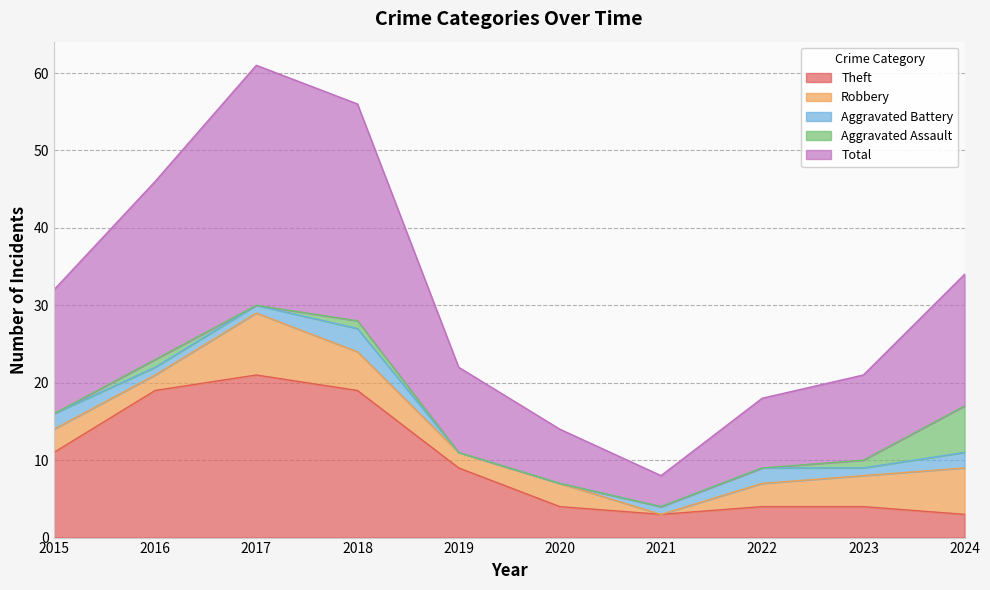

What are all the series names shown in the legend?

Theft, Robbery, Aggravated Battery, Aggravated Assault, Total